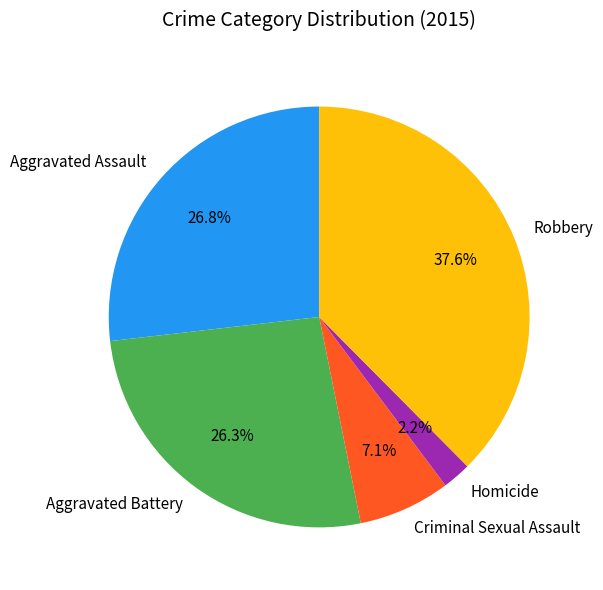

Which category has the biggest portion of the pie?

Robbery